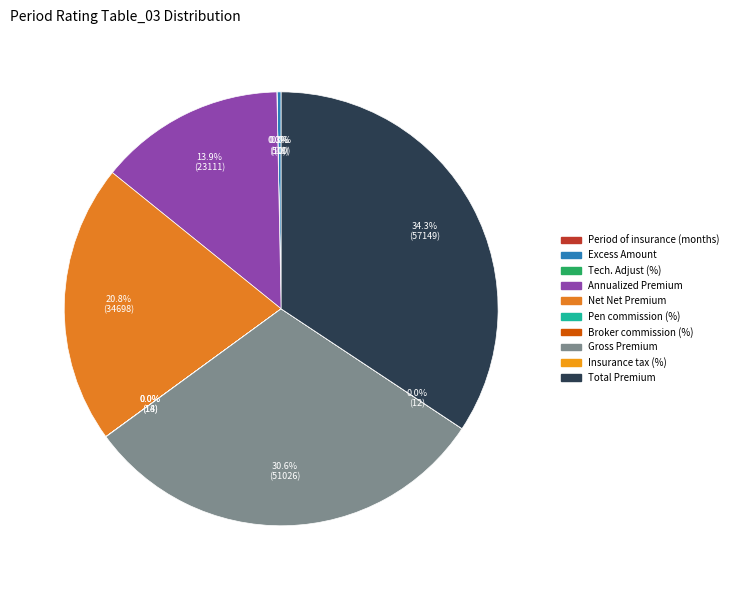

The Excess Amount slice represents 15% of the pie. True or false?

False